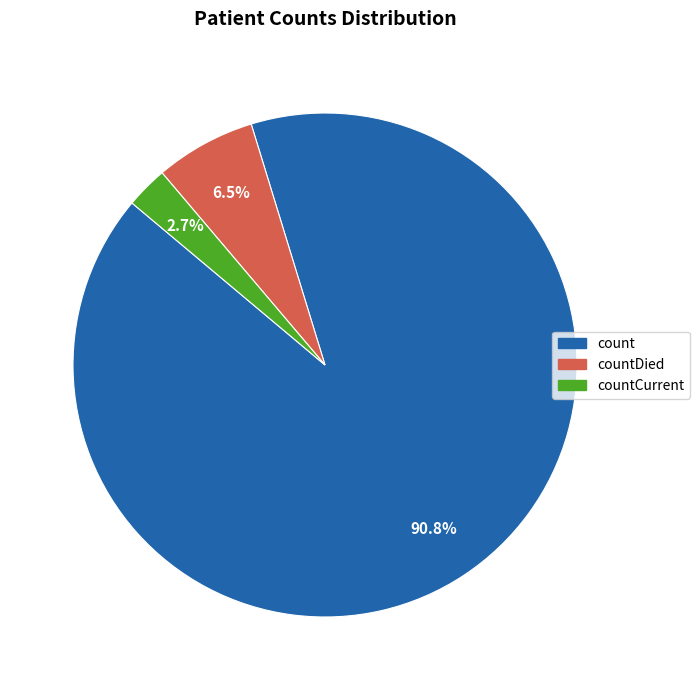

How many segments does this pie chart have?

3